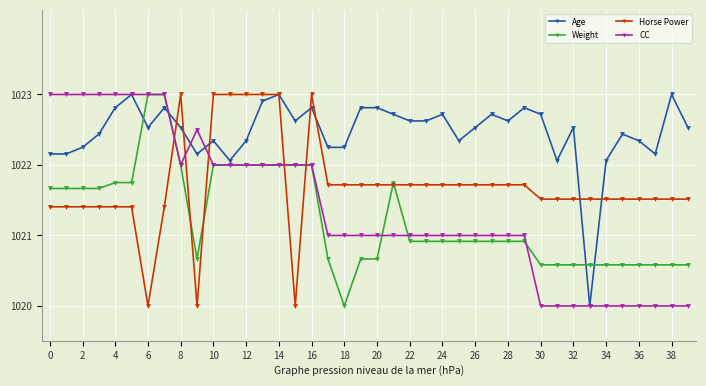

What is the value of the Age point at the 21st from the left?

1022.8